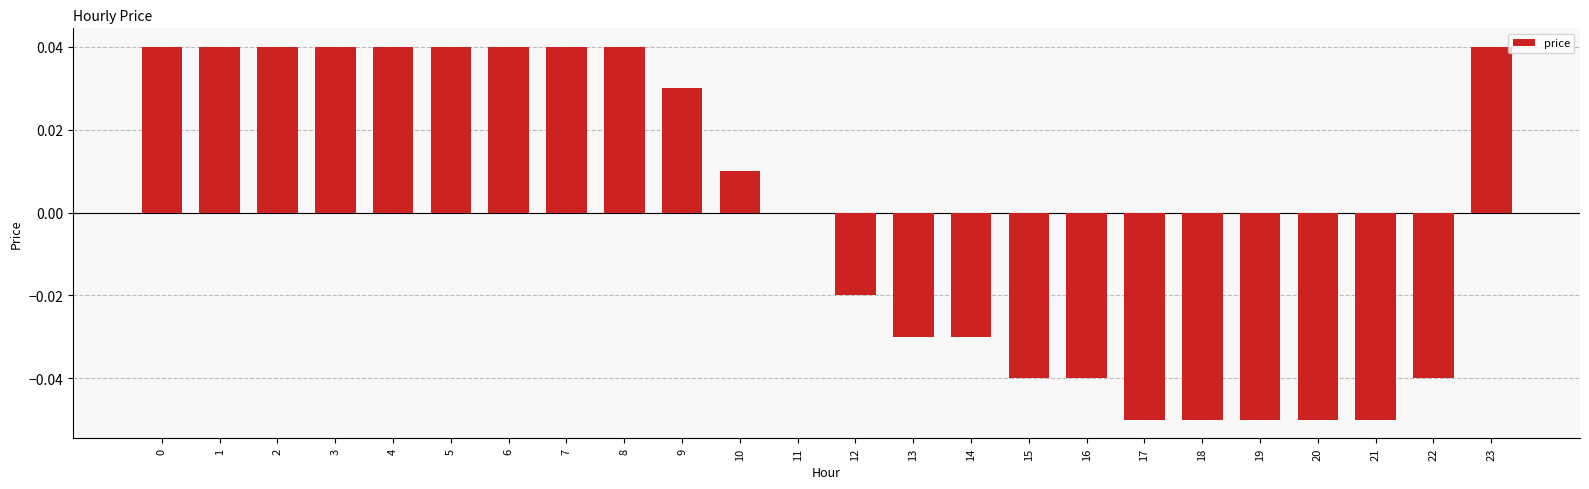

Which has a higher value, 17 or 10?

10